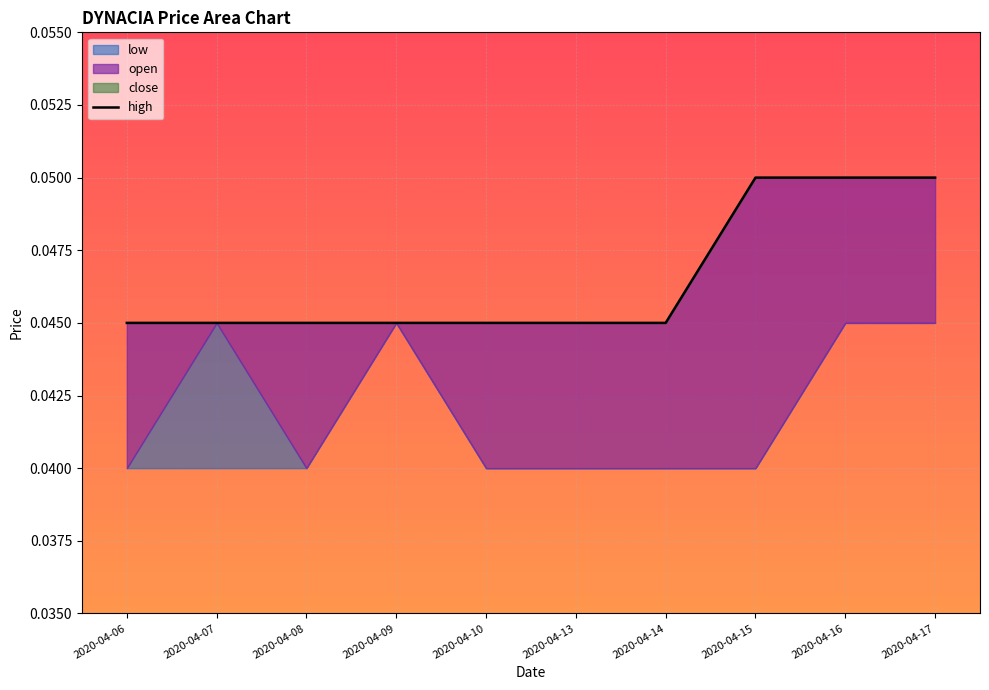

List the labels in order of value, largest first.

2020-04-15, 2020-04-16, 2020-04-17, 2020-04-06, 2020-04-07, 2020-04-08, 2020-04-09, 2020-04-10, 2020-04-13, 2020-04-14